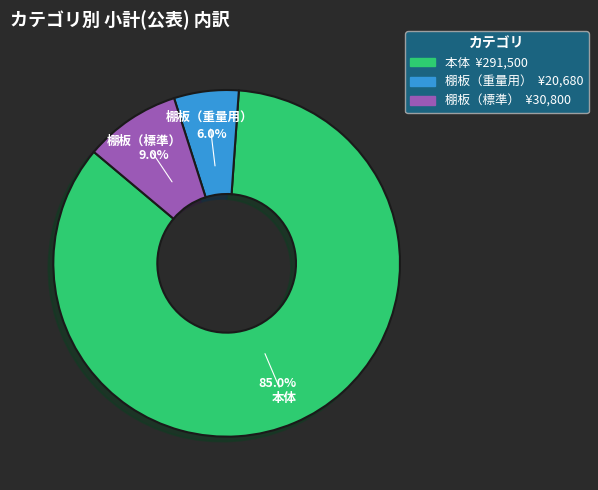

How many segments does this pie chart have?

3